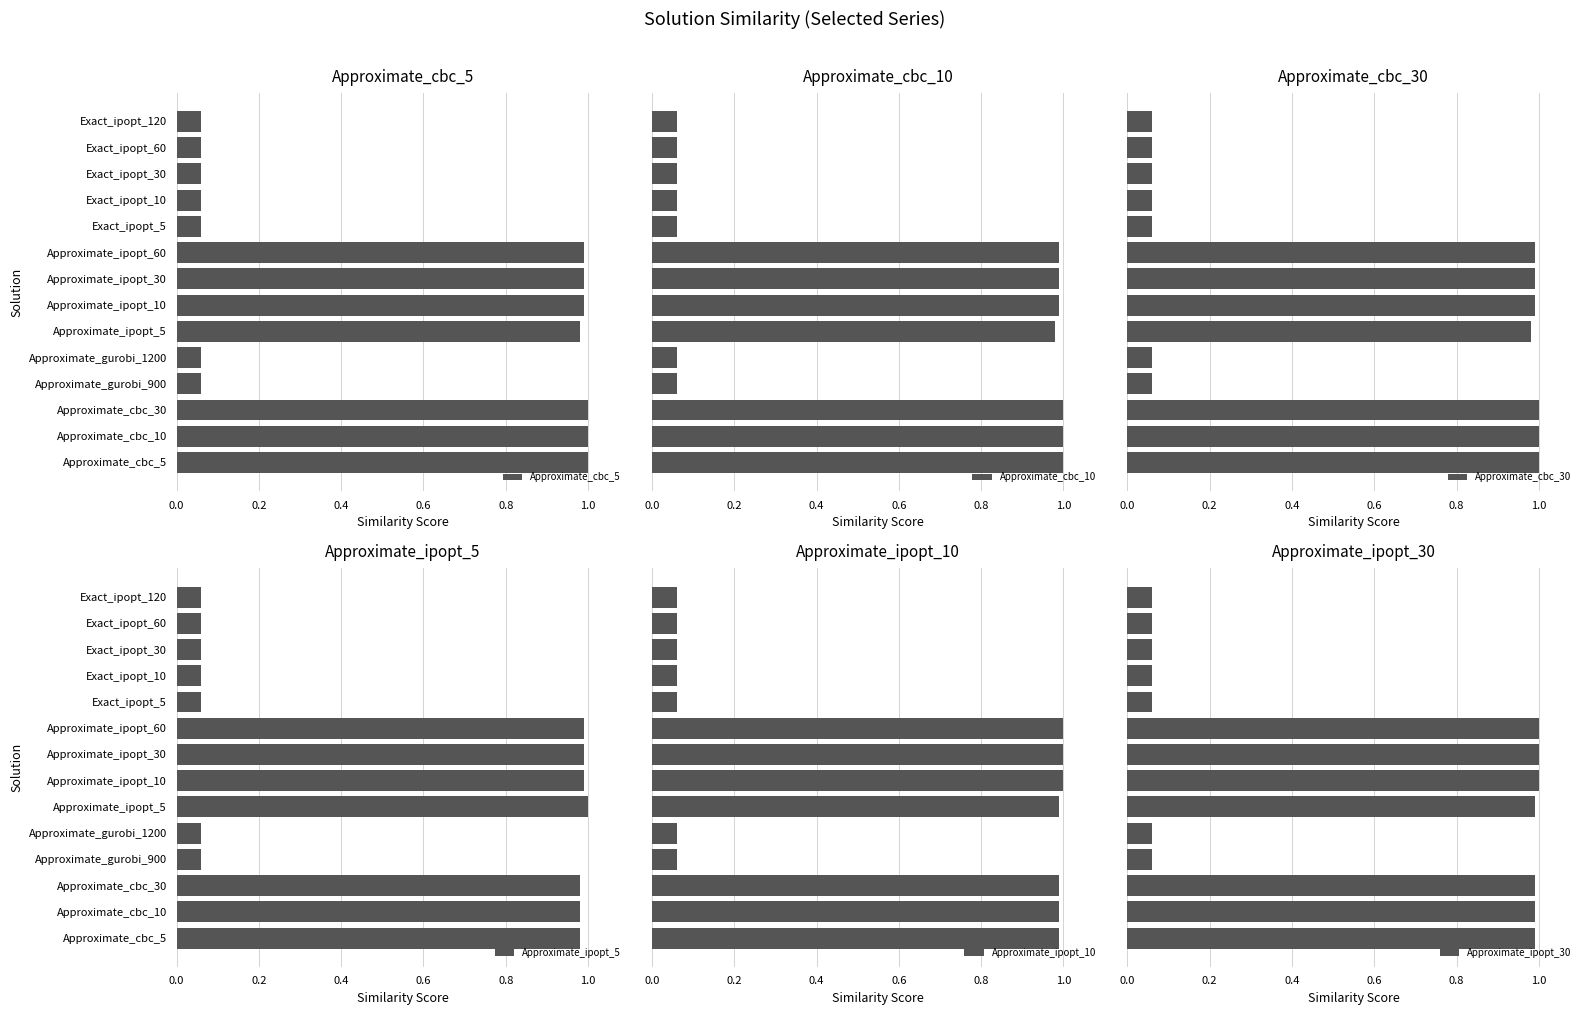

At how many categories does at least one series exceed 0?

14